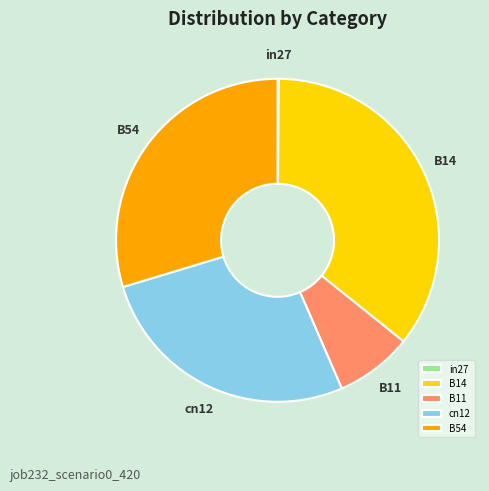

Is there any slice that represents more than half of the pie?

No